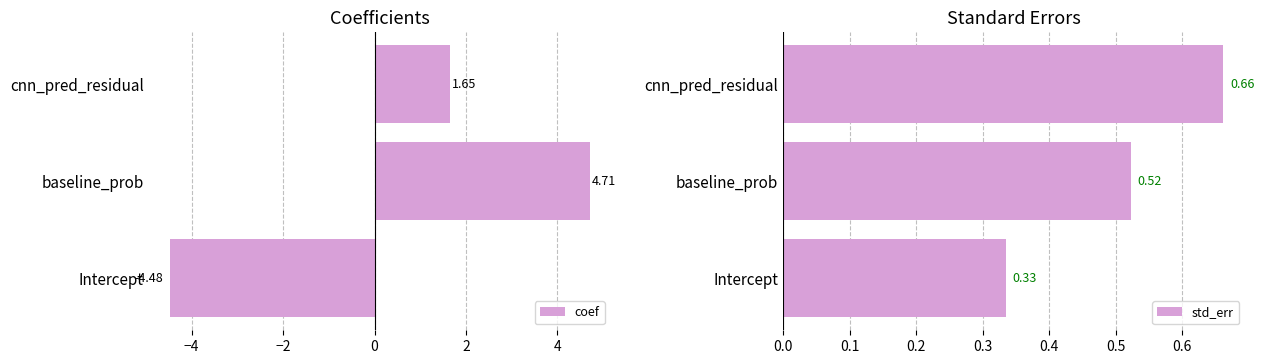

What is the difference between the coef values at baseline_prob and Intercept?

9.2